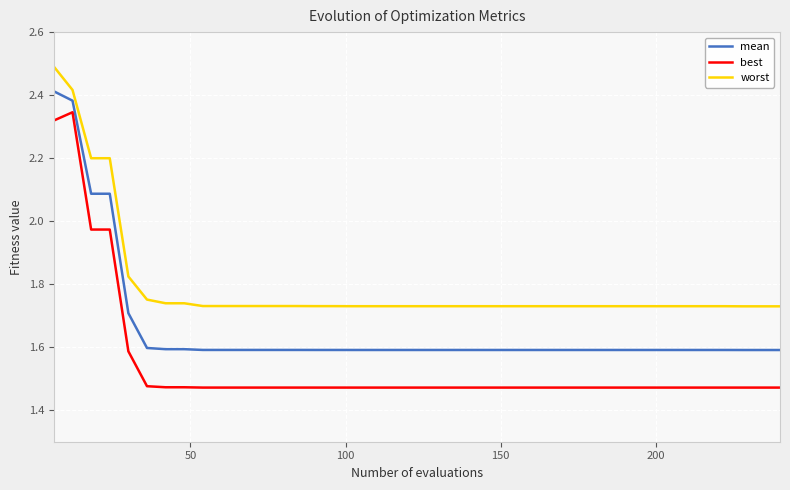

What is the difference between the maximum and minimum values in the worst series?

0.8